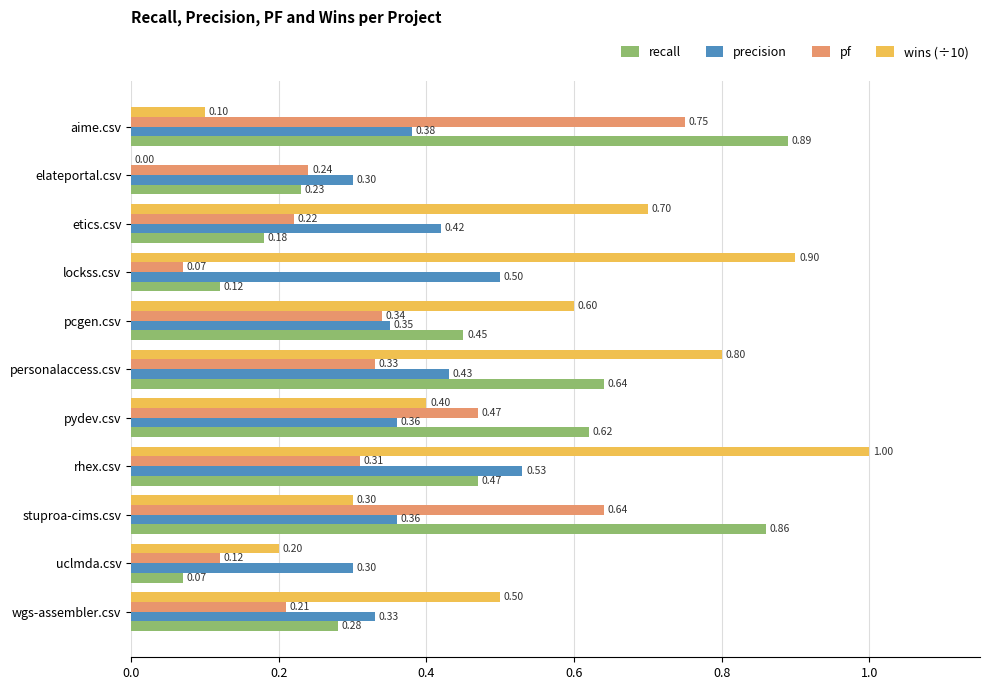

What are all the series names shown in the legend?

recall, precision, pf, wins (÷10)